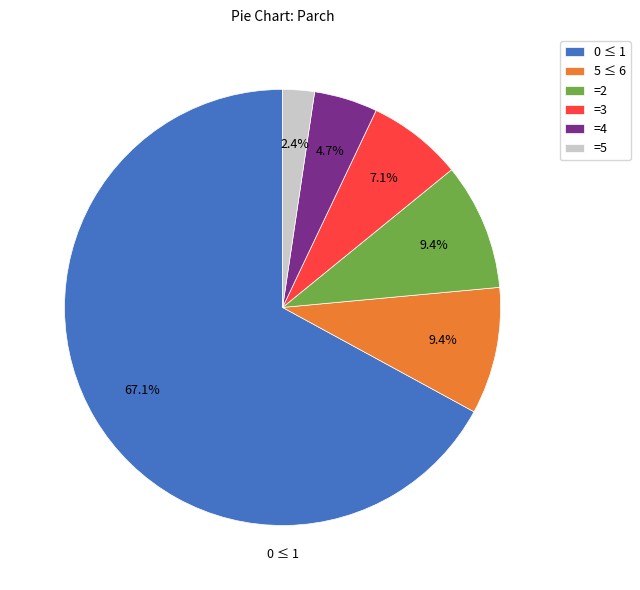

What is the majority slice?

0 ≤ 1